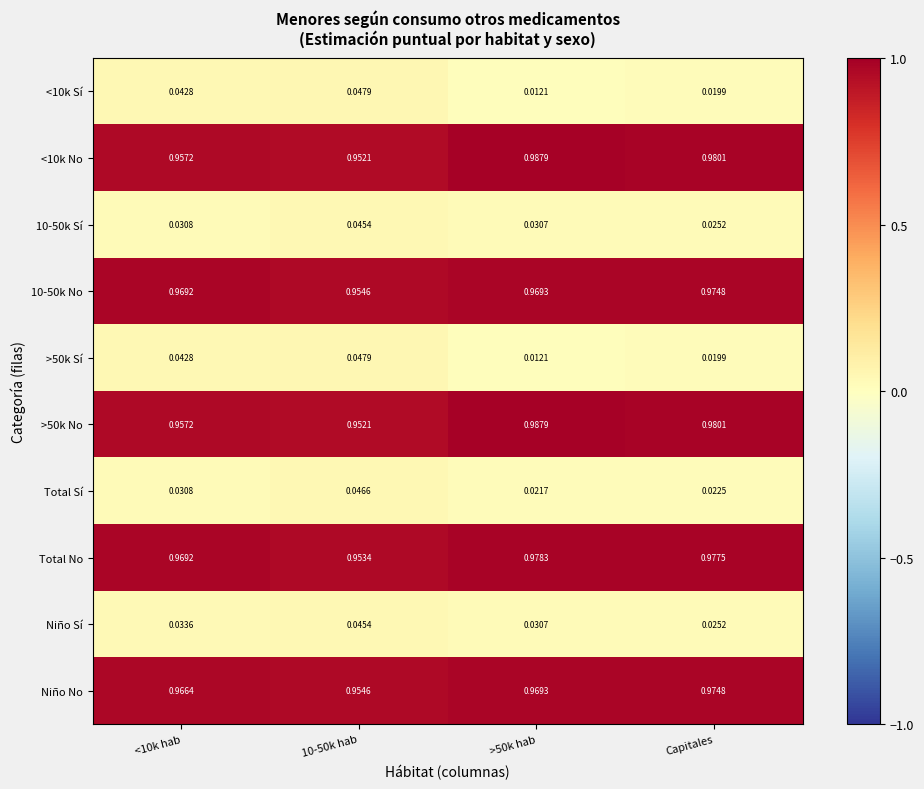

Is the value of Niño Sí at <10k hab greater than the value of >50k Sí at >50k hab?

Yes